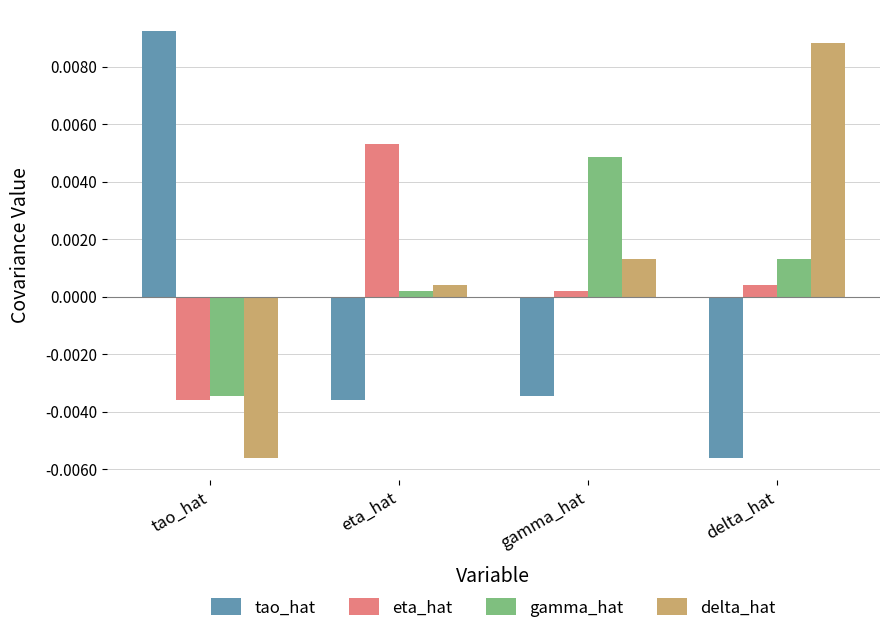

Rank the categories by tao_hat value from highest to lowest.

tao_hat, gamma_hat, eta_hat, delta_hat